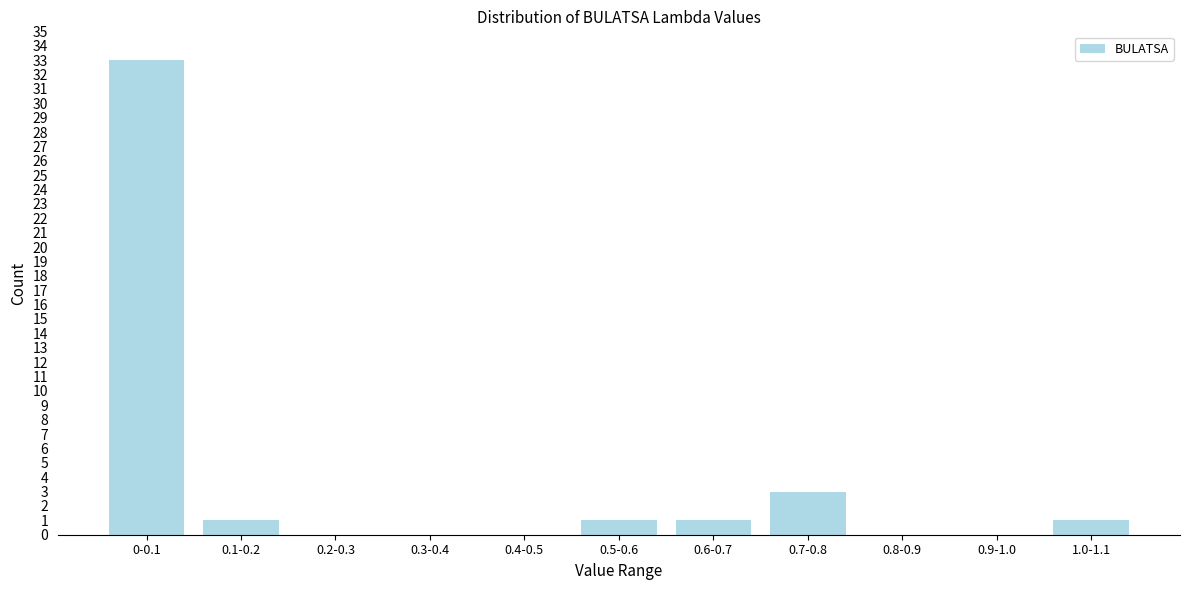

Reading left to right, list all the values displayed in this chart.

0-0.1=33	0.1-0.2=1	0.2-0.3=0	0.3-0.4=0	0.4-0.5=0	0.5-0.6=1	0.6-0.7=1	0.7-0.8=3	0.8-0.9=0	0.9-1.0=0	1.0-1.1=1